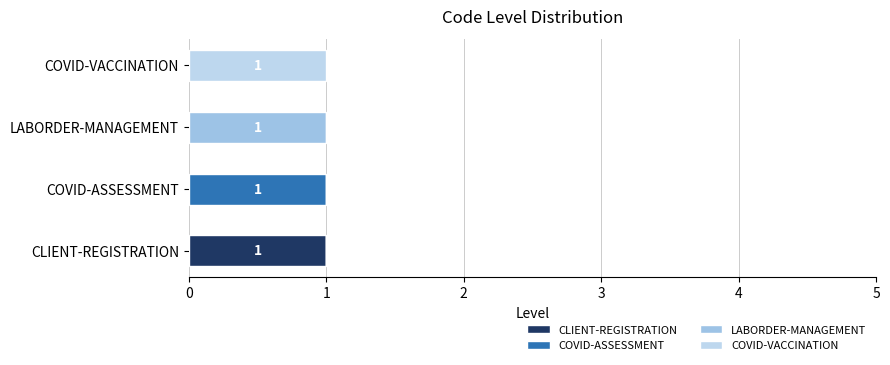

How many distinct data groups are displayed?

4